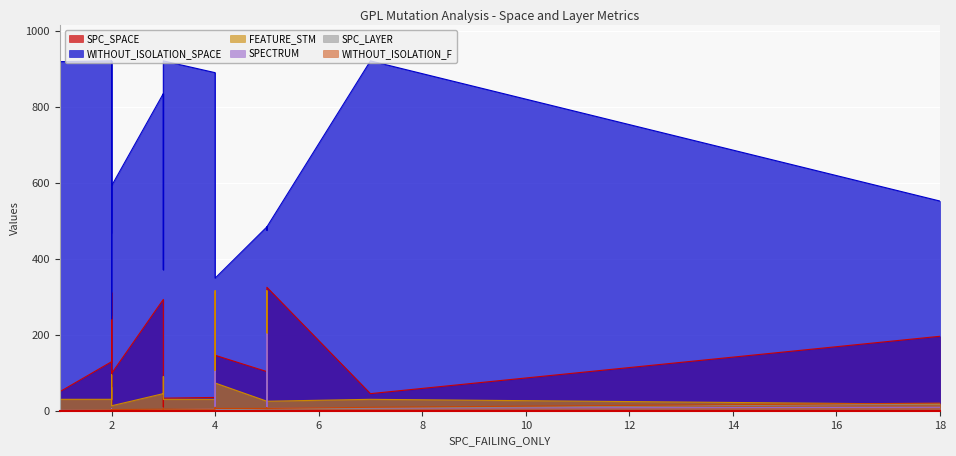

True or false: SPC_LAYER and SPC_SPACE cross at least once.

False